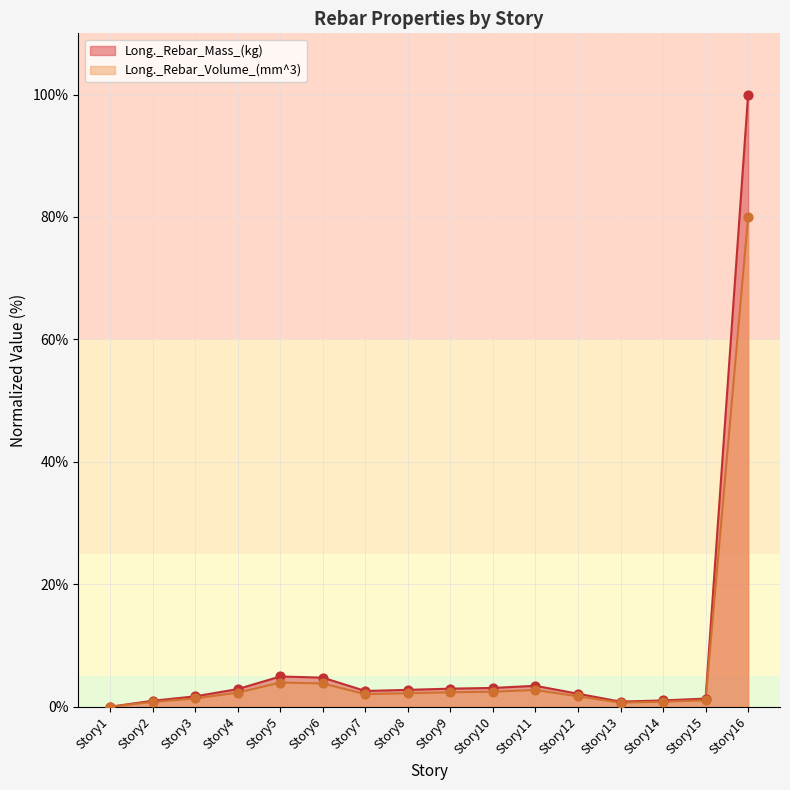

Which series contains the lowest Y value?

Long._Rebar_Mass_(kg)